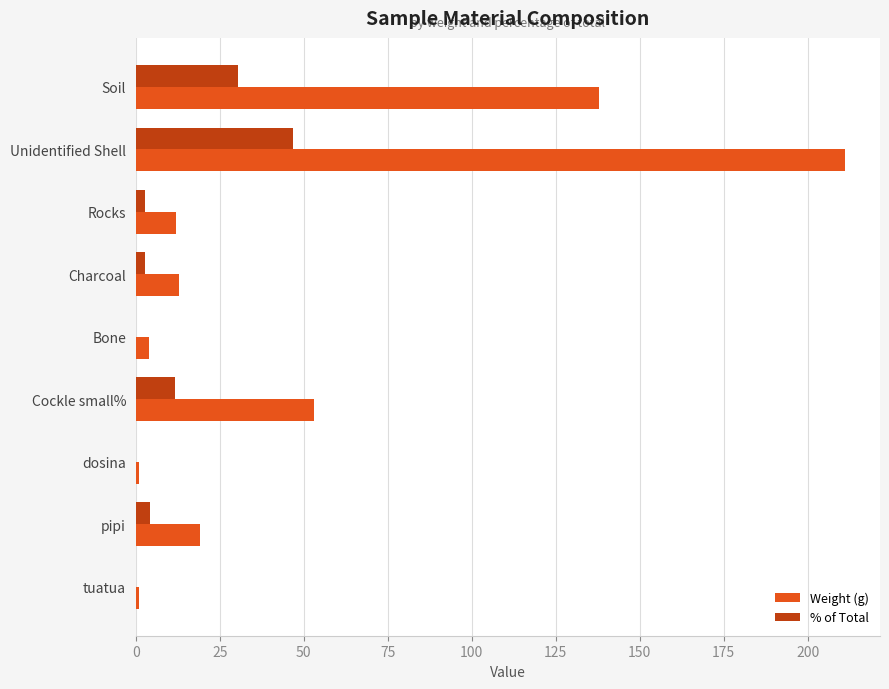

What is the sum of all % of Total values?

98.9